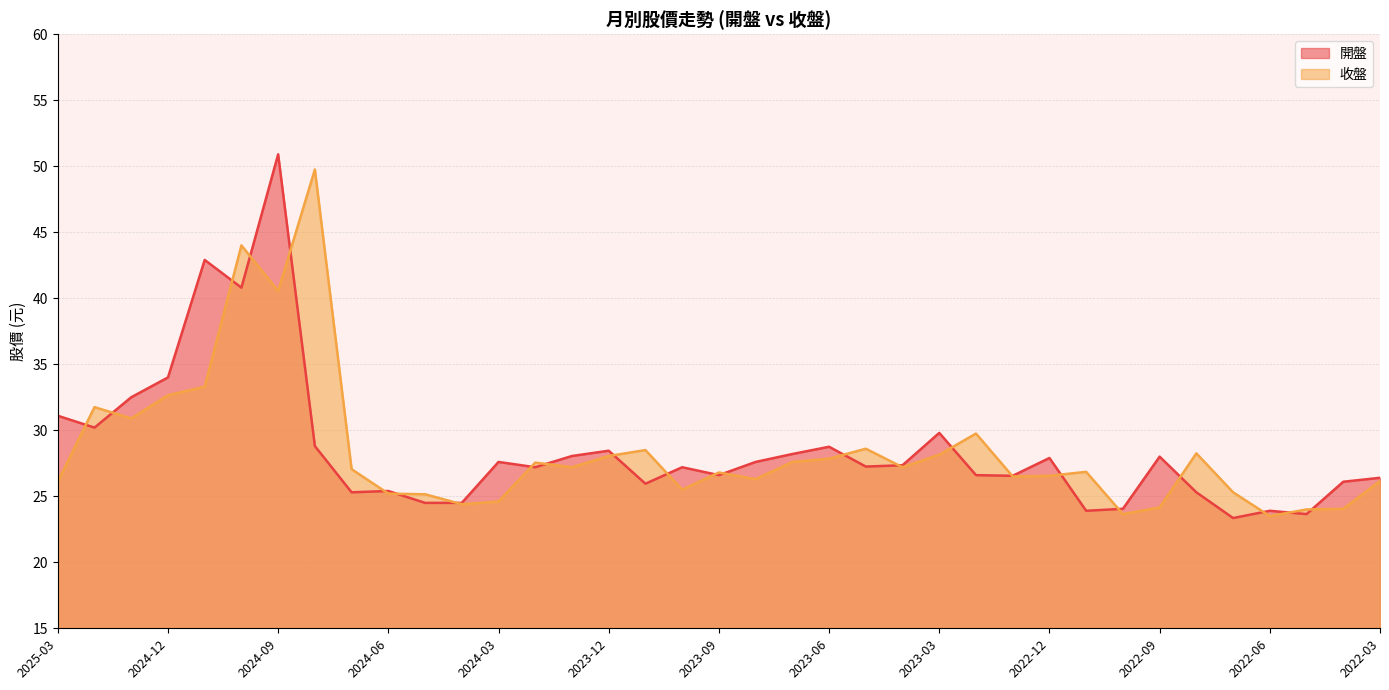

How many data points in 收盤 are above 27?

19